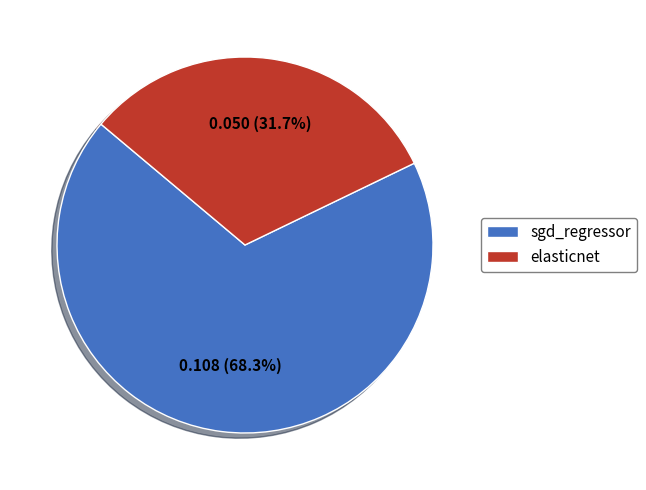

To the nearest percent, what is the average slice percentage?

50%